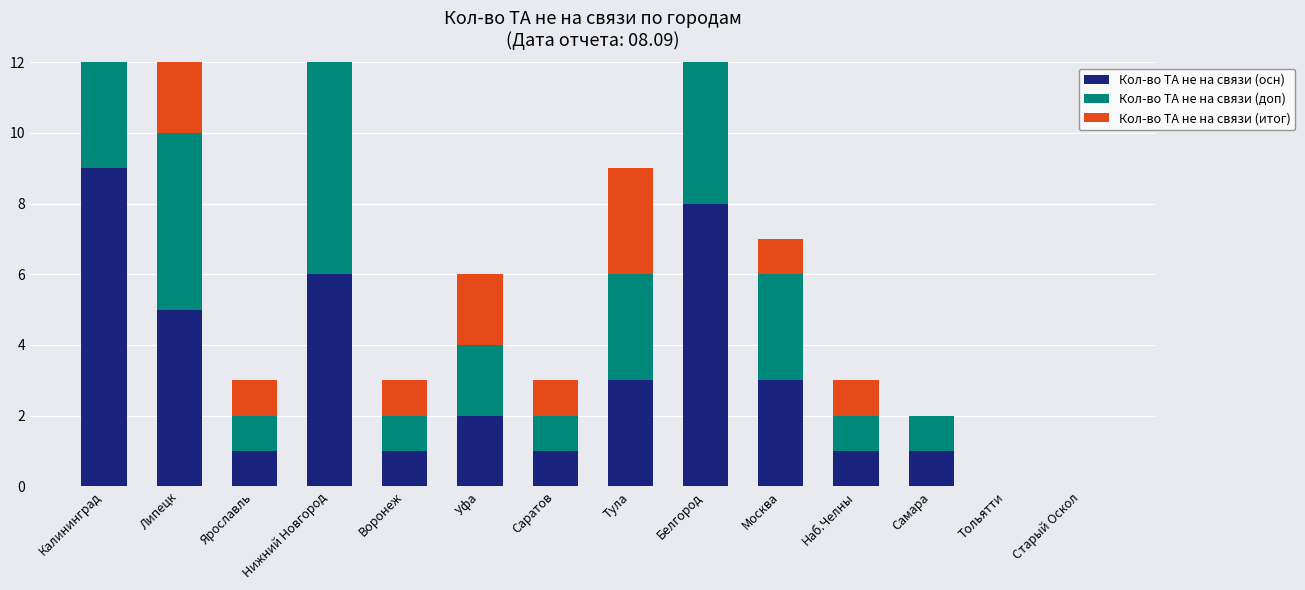

At which category is the sum across all series the highest?

Калининград